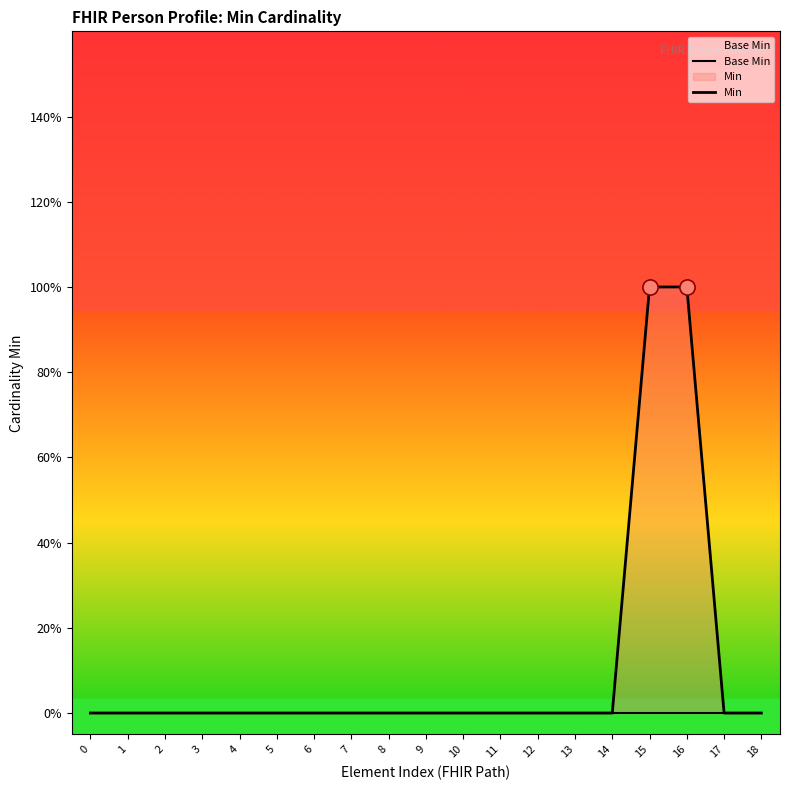

At which category is the sum across all series the highest?

15